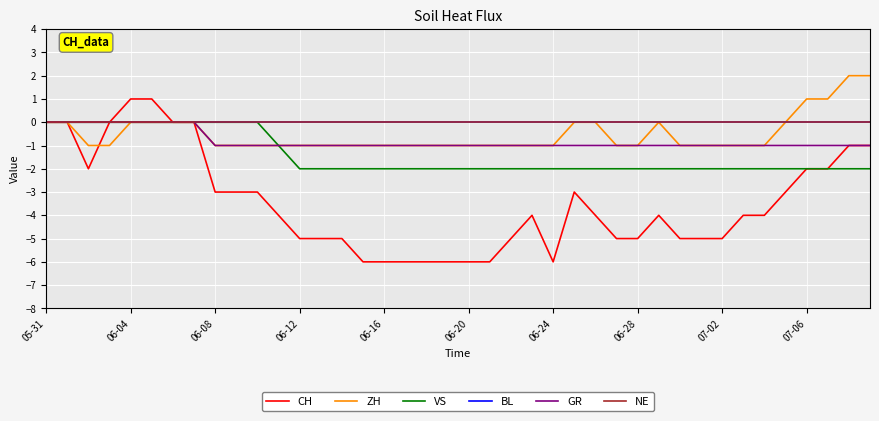

Does the chart display data point markers on the line(s)?

No